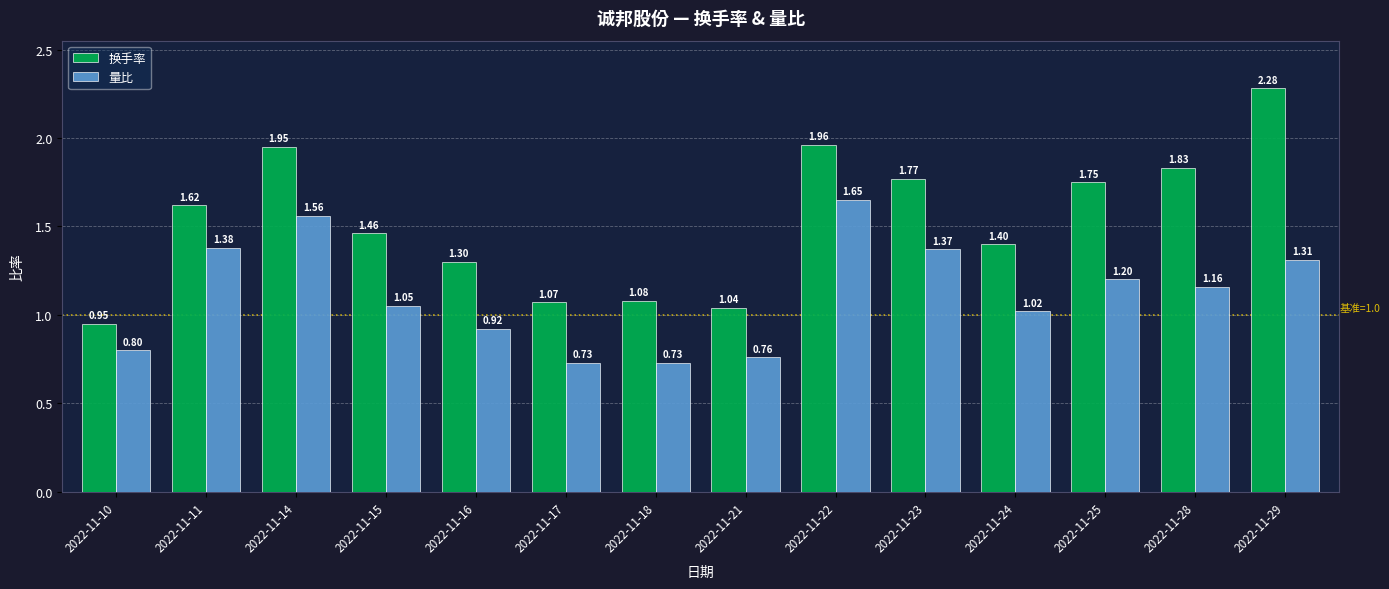

What is the difference between the maximum and second lowest values in the 换手率 series?

1.2